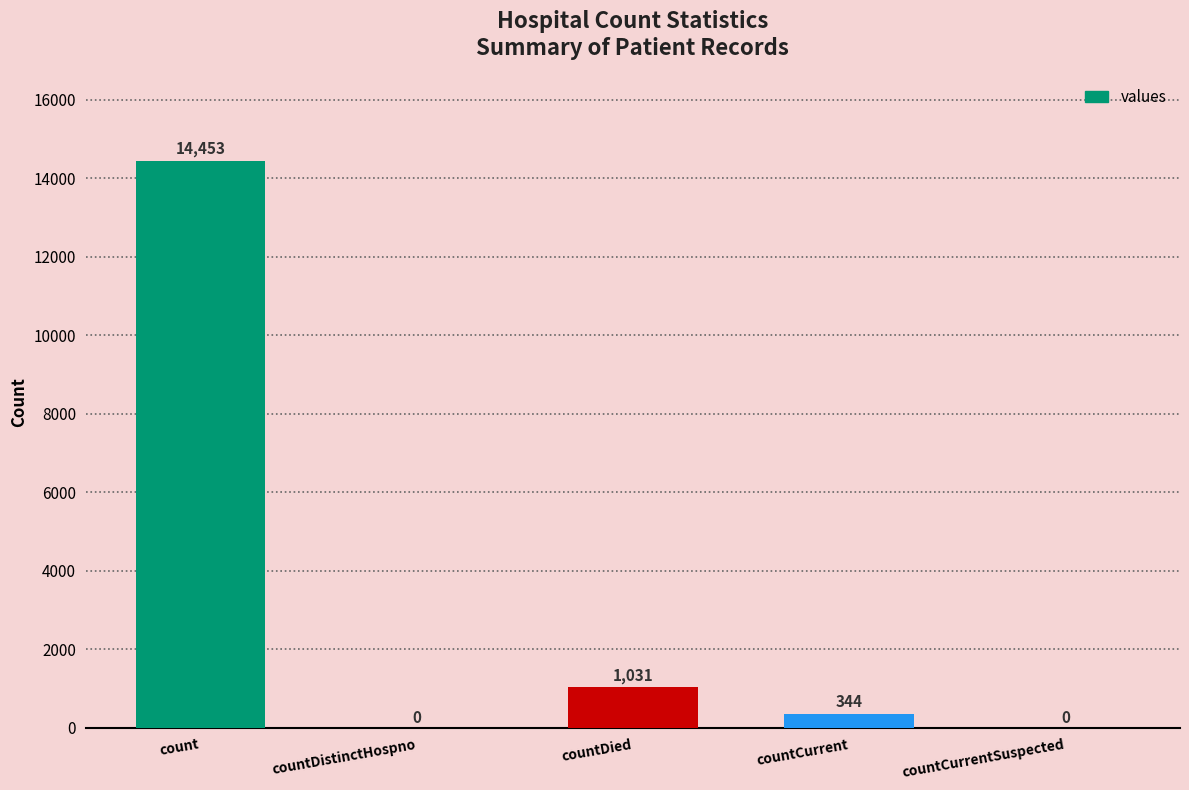

Is it true that the value at countDistinctHospno is 0?

True